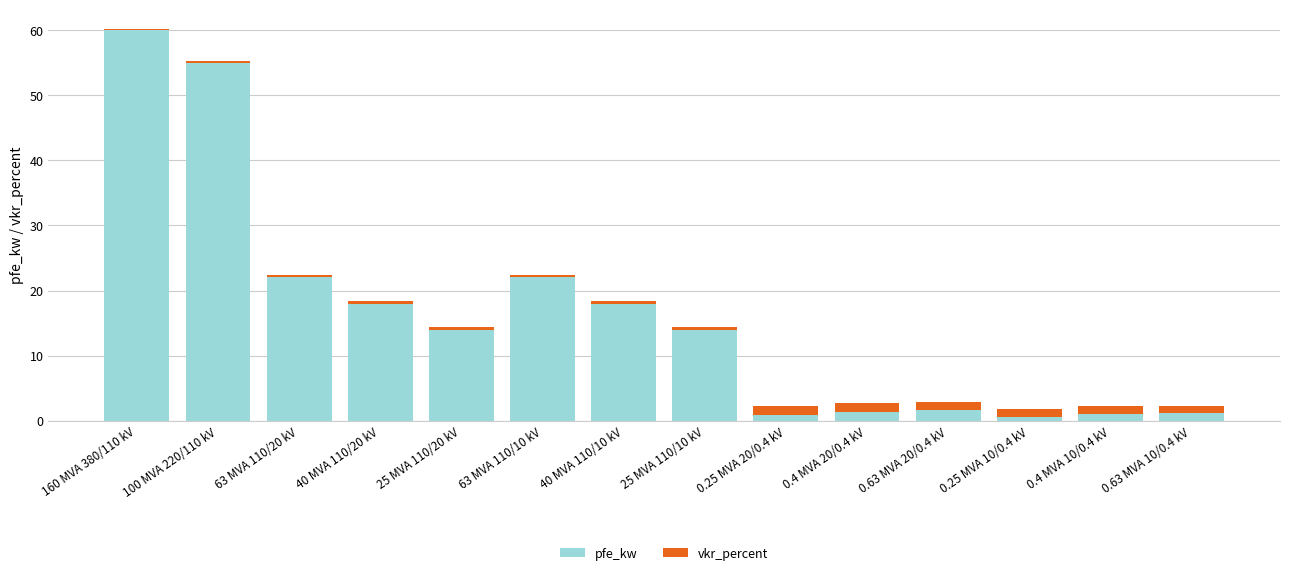

Count the number of categories in the chart.

14